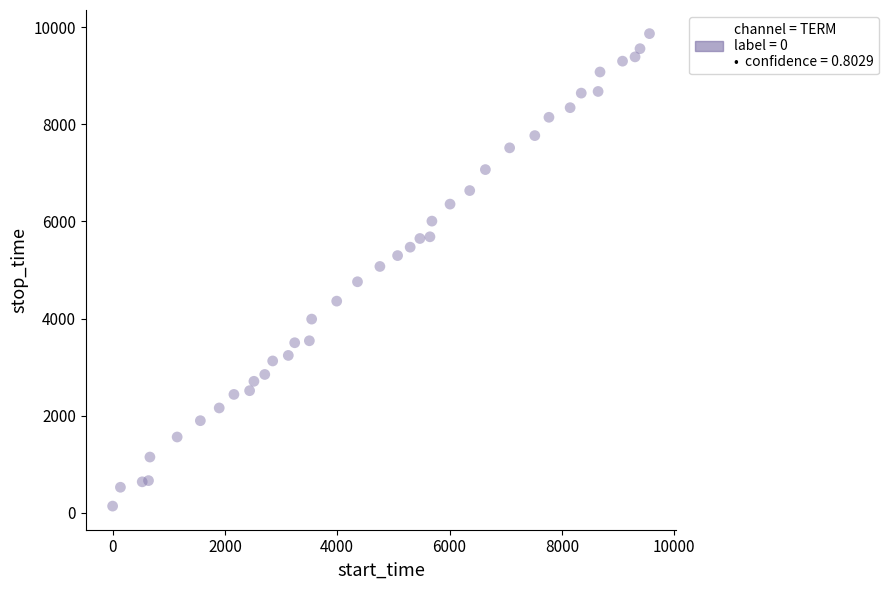

What is the range of X values (max minus min)?

9559